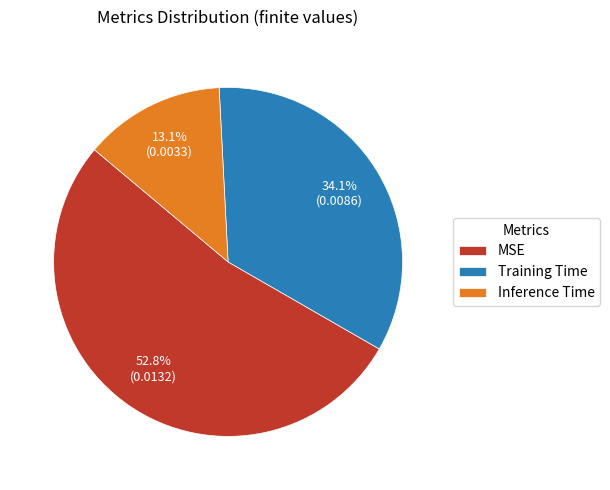

Which slice is the largest?

MSE